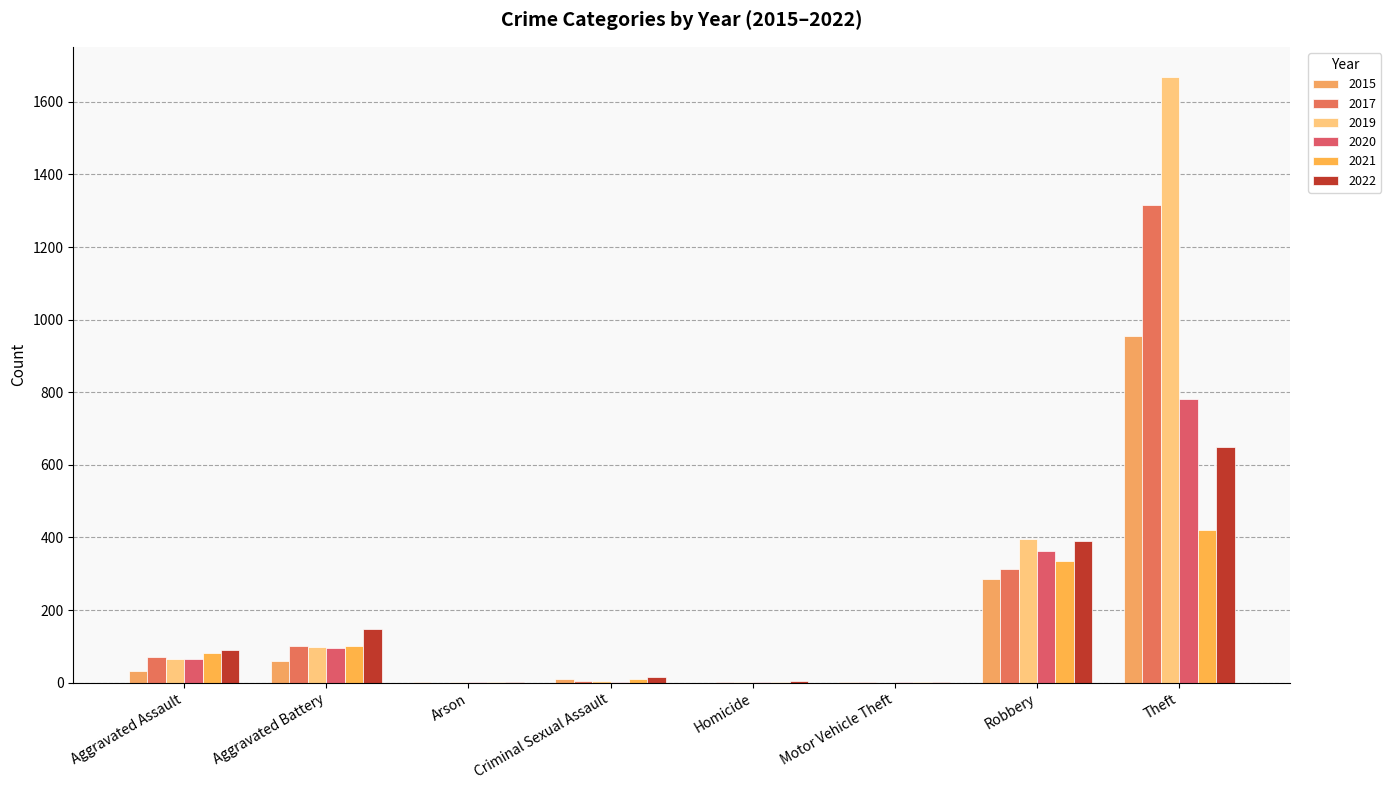

Reading left to right, extract all data points from this chart.

2015: Aggravated Assault=32	Aggravated Battery=61	Arson=3	Criminal Sexual Assault=9	Homicide=0	Motor Vehicle Theft=1	Robbery=285	Theft=954
2017: Aggravated Assault=71	Aggravated Battery=100	Arson=0	Criminal Sexual Assault=5	Homicide=1	Motor Vehicle Theft=1	Robbery=312	Theft=1315
2019: Aggravated Assault=65	Aggravated Battery=97	Arson=1	Criminal Sexual Assault=4	Homicide=1	Motor Vehicle Theft=0	Robbery=396	Theft=1668
2020: Aggravated Assault=66	Aggravated Battery=96	Arson=1	Criminal Sexual Assault=2	Homicide=2	Motor Vehicle Theft=2	Robbery=362	Theft=781
2021: Aggravated Assault=83	Aggravated Battery=101	Arson=2	Criminal Sexual Assault=11	Homicide=3	Motor Vehicle Theft=1	Robbery=336	Theft=420
2022: Aggravated Assault=91	Aggravated Battery=148	Arson=3	Criminal Sexual Assault=16	Homicide=4	Motor Vehicle Theft=2	Robbery=390	Theft=649